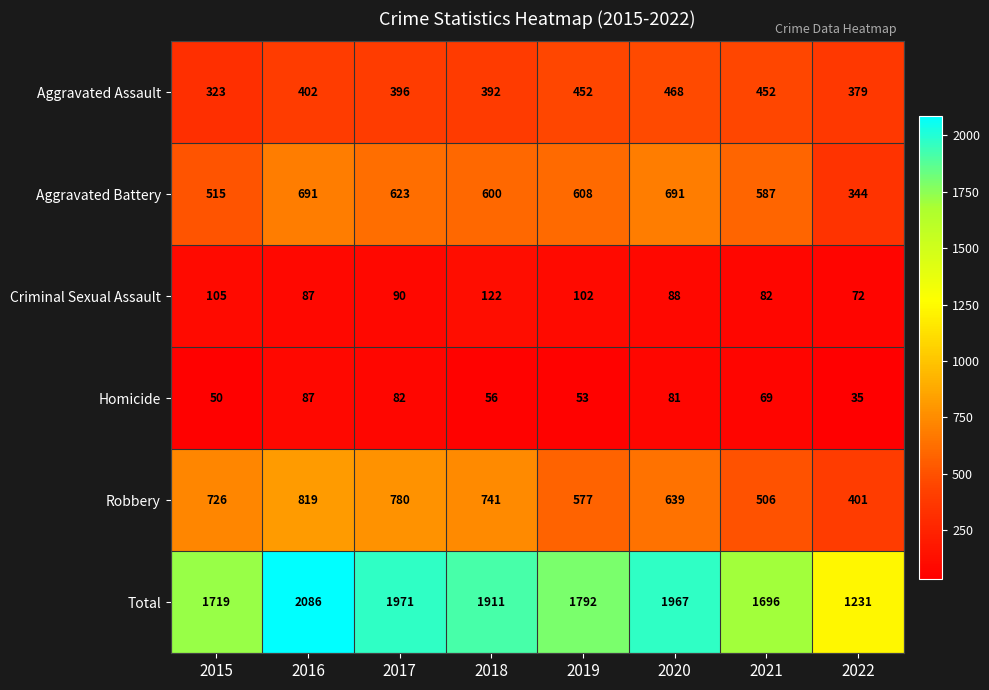

How many data points does each series have?

8